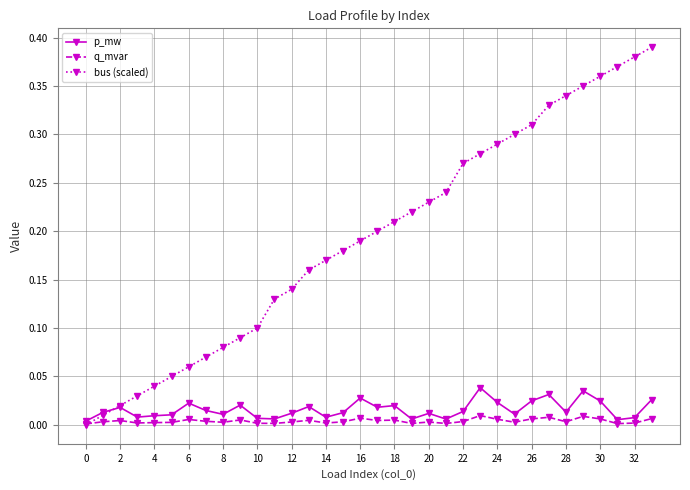

Which series has the largest total across all categories?

bus (scaled)